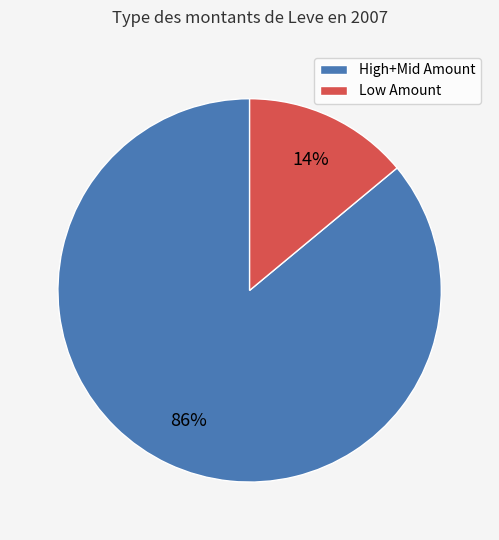

How many segments does this pie chart have?

2